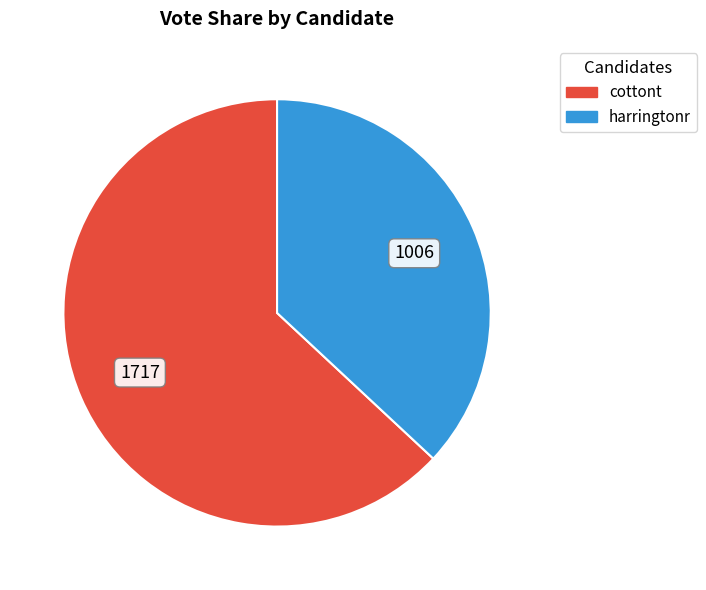

Does any single category account for the majority?

Yes